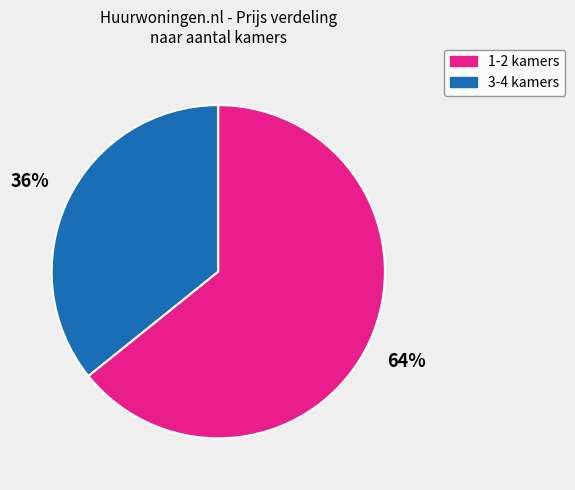

Is there a majority slice in this chart?

Yes